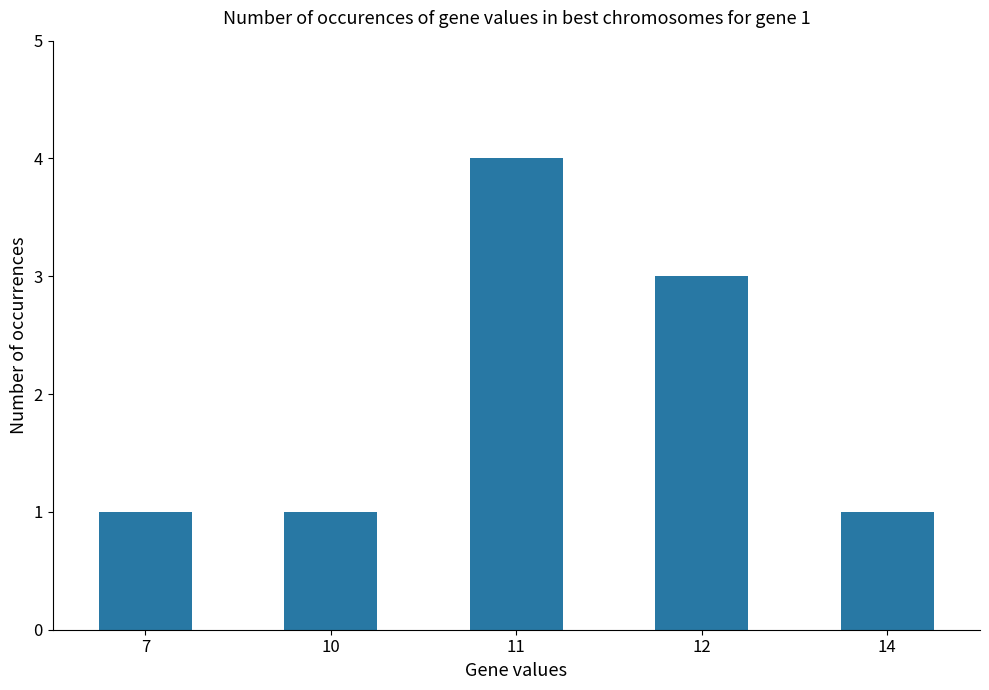

Reading right to left, transcribe all the data shown in this chart.

1	3	4	1	1